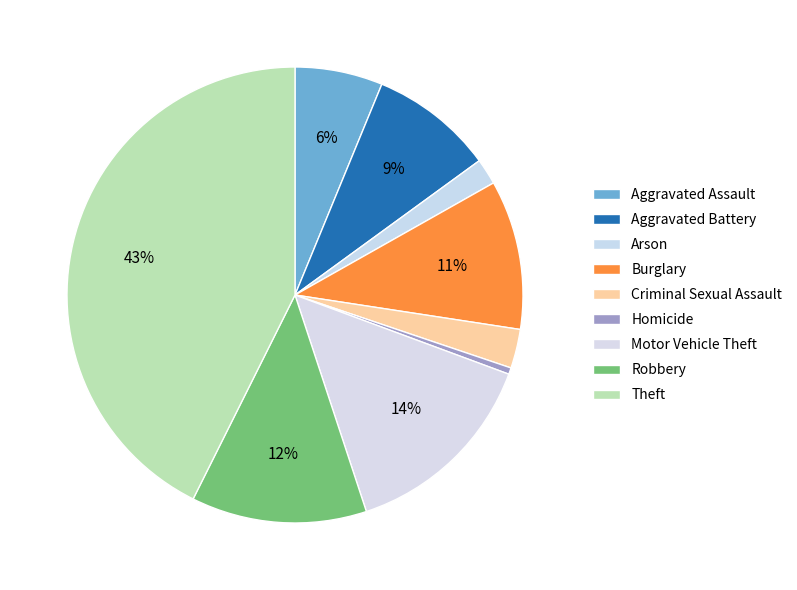

How many slices are in this pie chart?

9